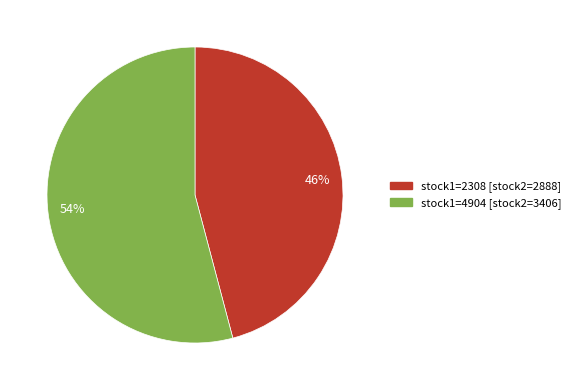

To the nearest percent, what percentage of the pie is 54%?

54%